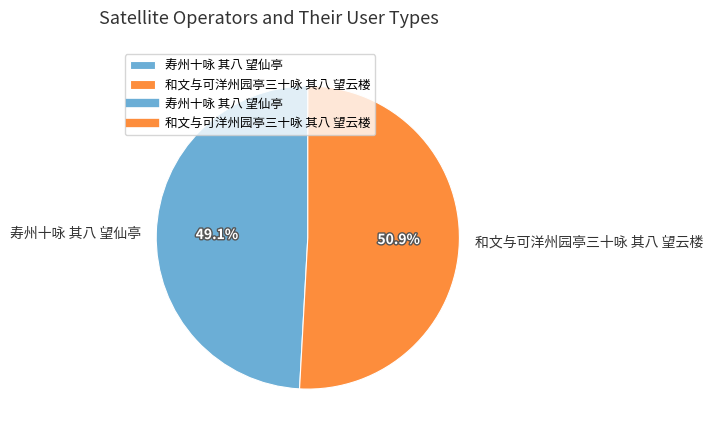

What percentage is the 寿州十咏 其八 望仙亭 slice, to the nearest percent?

49%